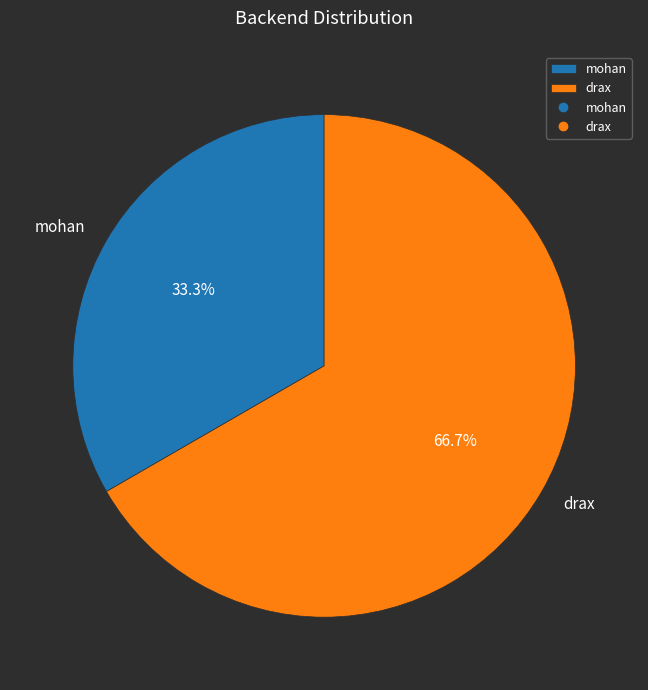

To the nearest percent, what is the difference between the mohan and drax slice percentages?

33%